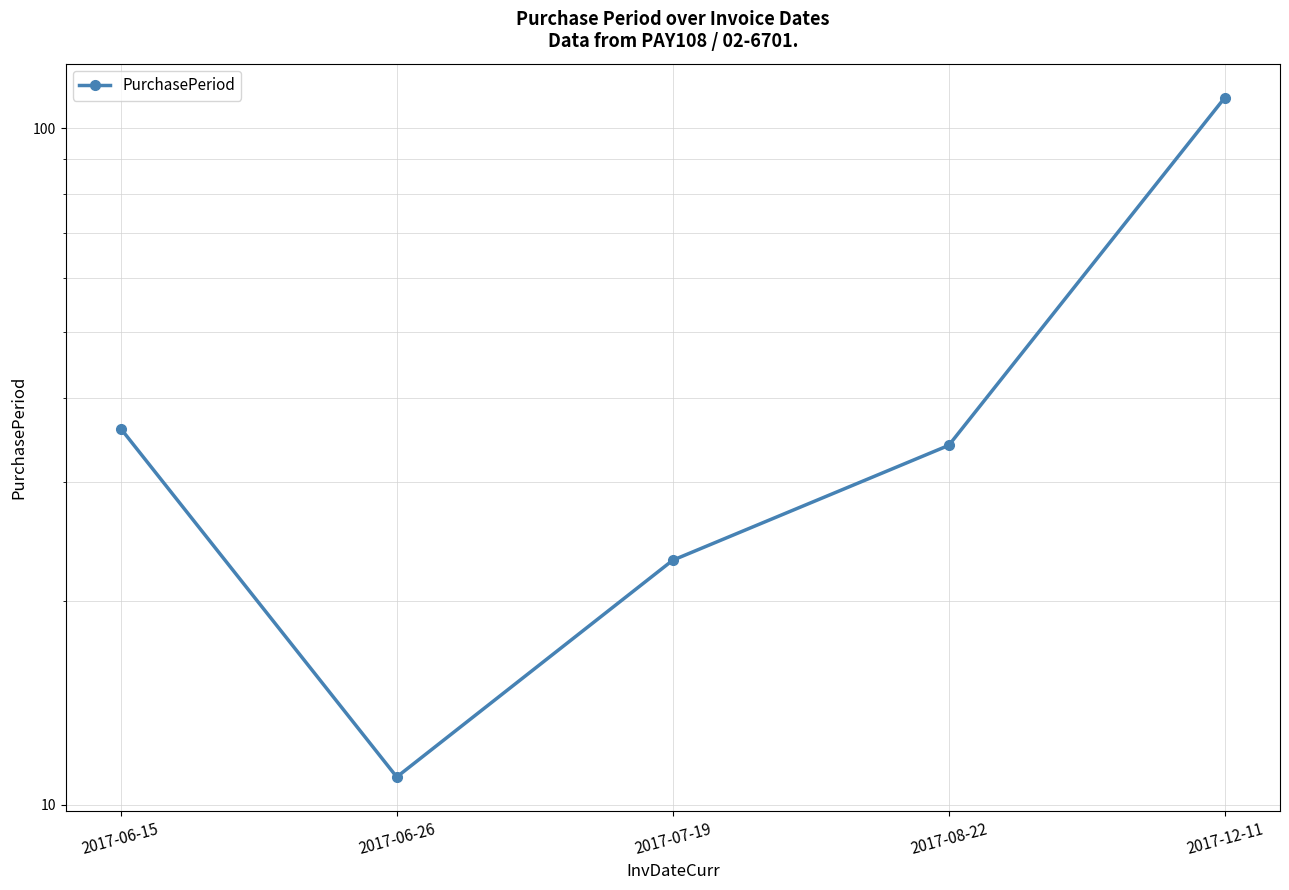

How many interior local valleys (lower than both neighbors) does the data have?

1